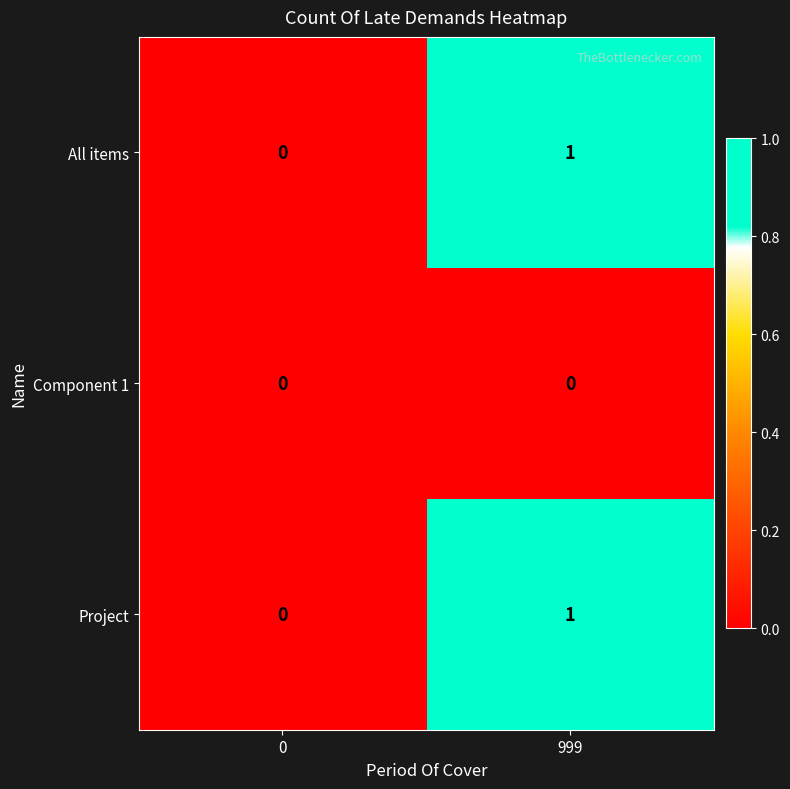

At which category is the sum across all series the highest?

999